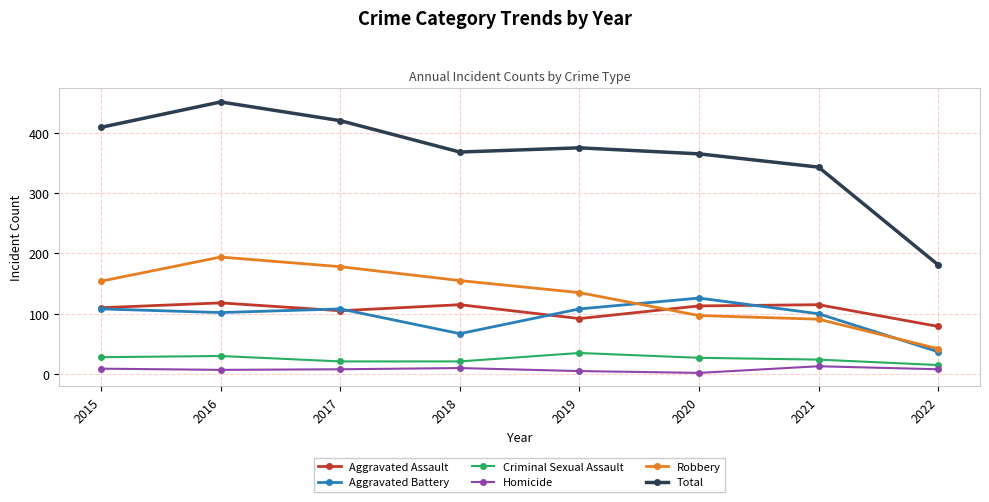

At which category does Aggravated Assault reach its first local valley?

2017